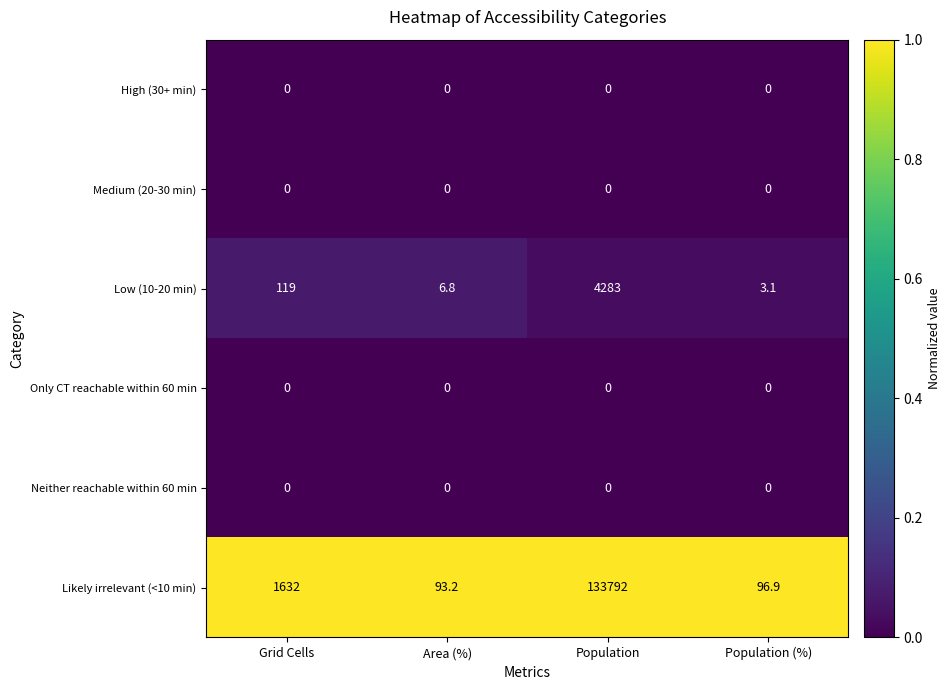

What is the difference between the maximum and second lowest values in the Likely irrelevant (<10 min) series?

133695.1